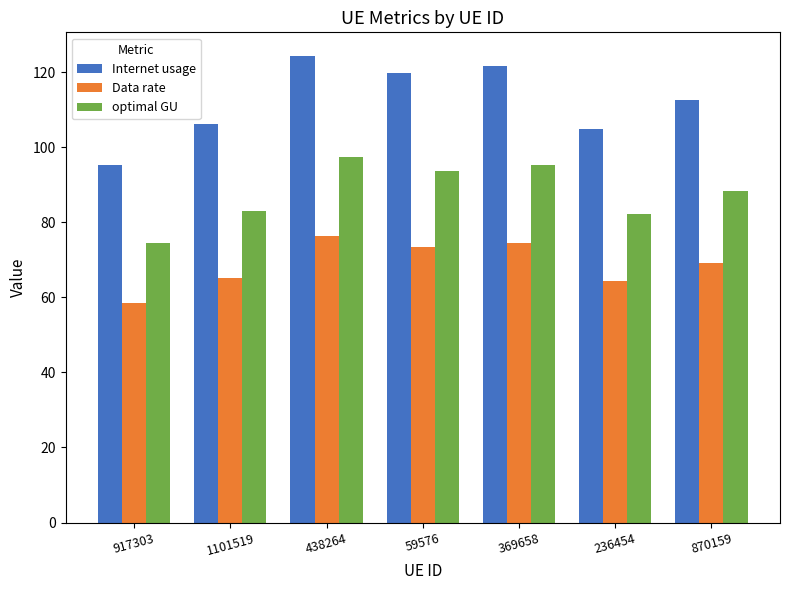

Are the bars grouped side by side (vs. stacked)?

Yes